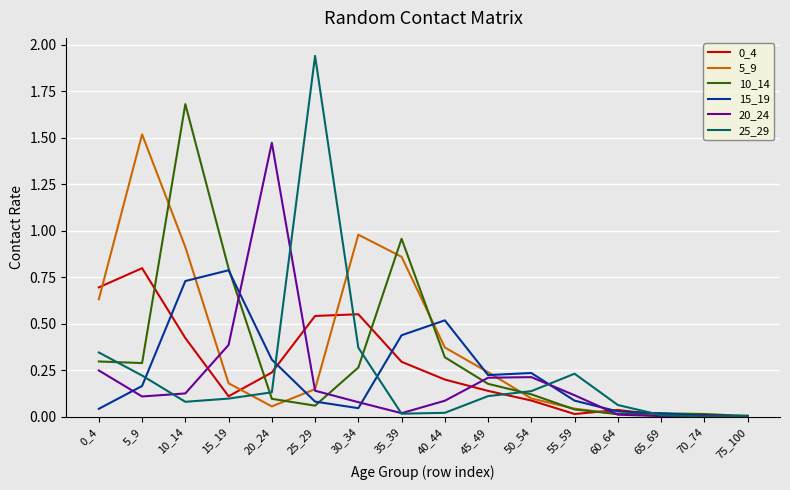

The value of 10_14 at 10_14 is 3.0. True or false?

False